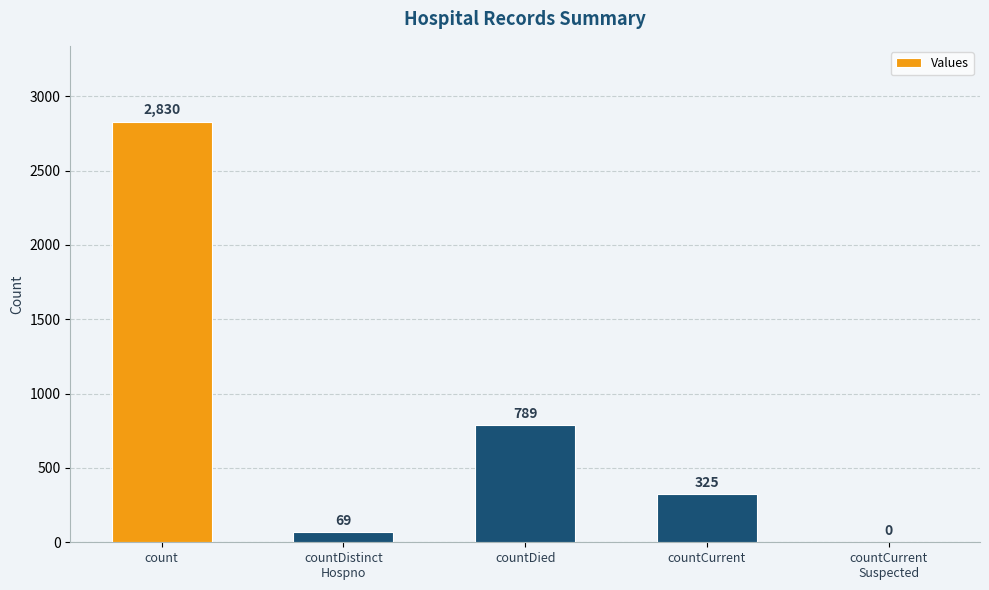

Where is the data nearest to the value 1415?

countDied